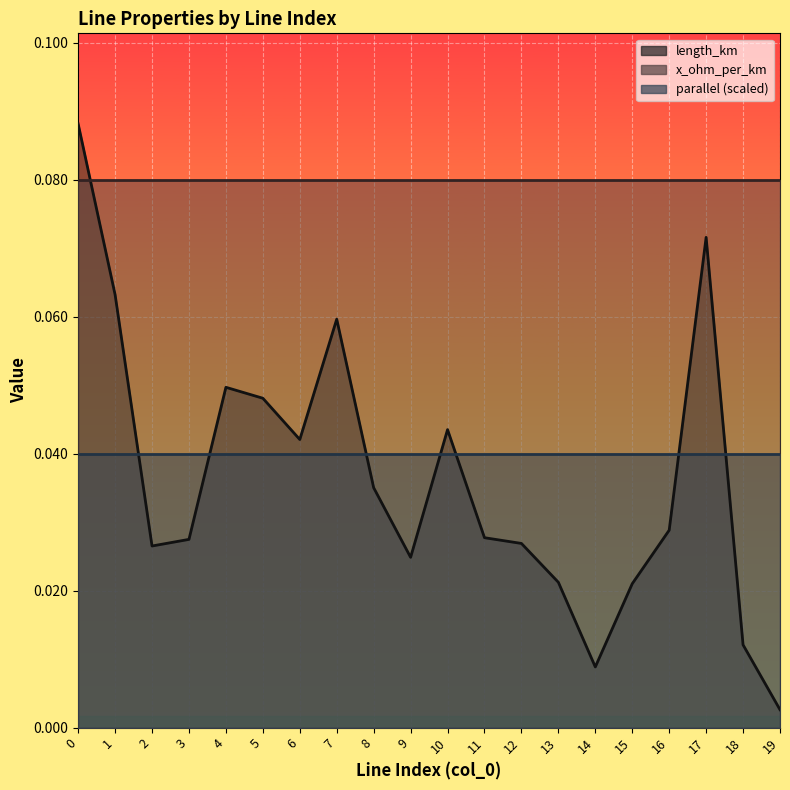

True or false: x_ohm_per_km and parallel intersect in this chart.

False